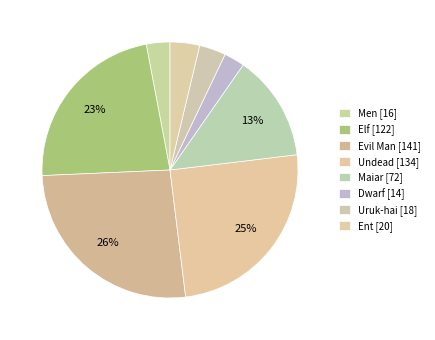

What is the largest slice in the pie chart?

Evil Man